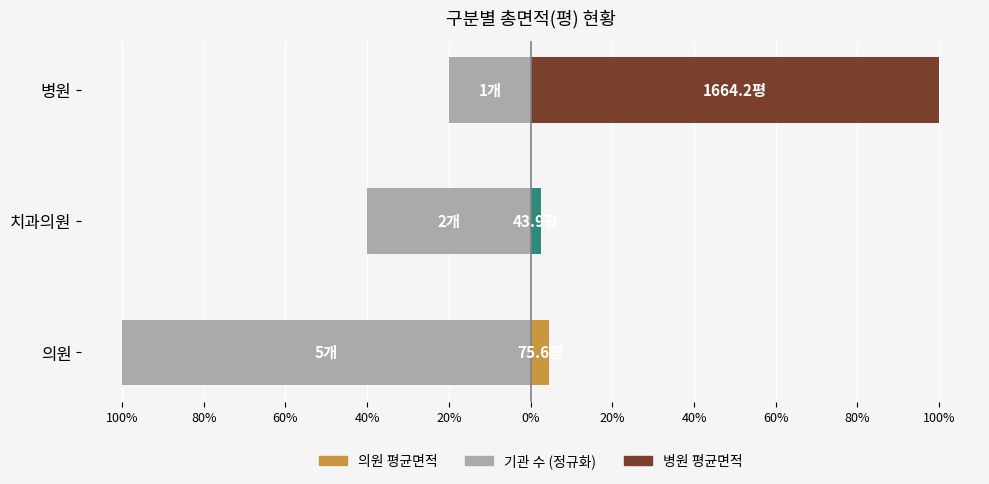

What position from the left is 병원?

3